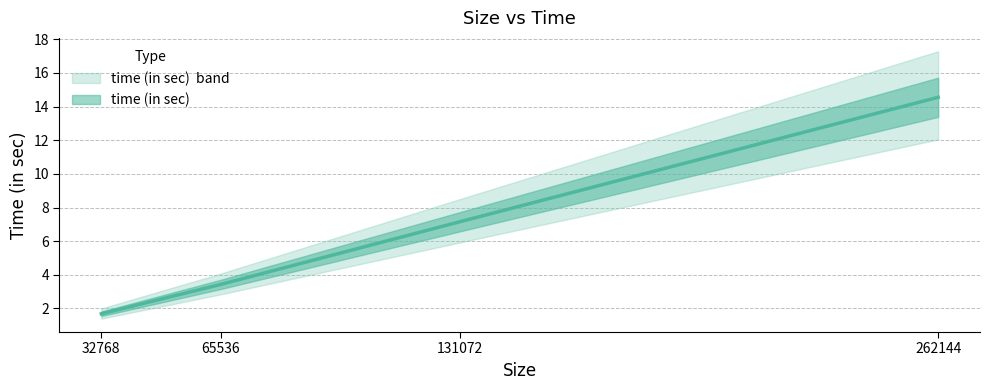

How many values are below 7?

2